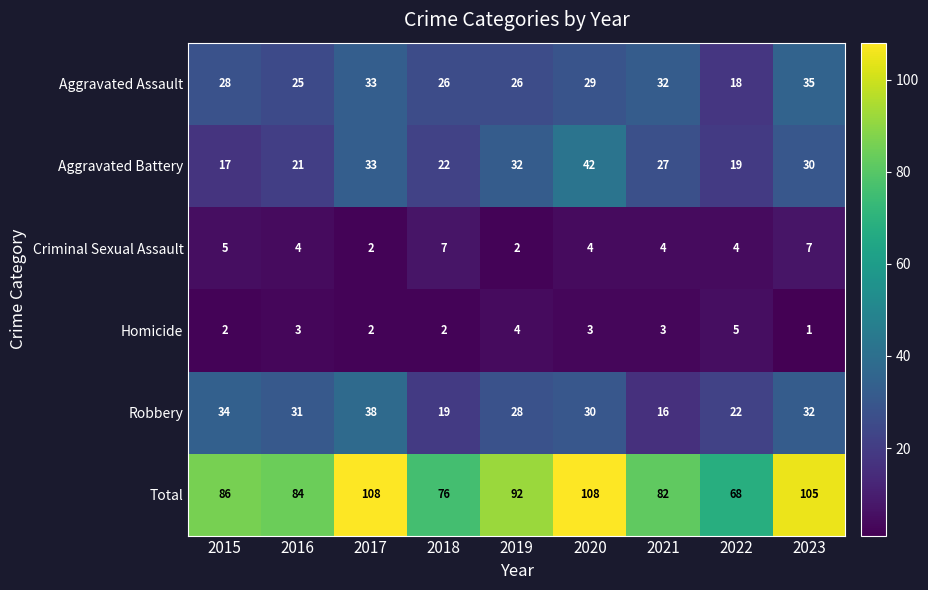

The Homicide series shows 2 at 2021. True or false?

False